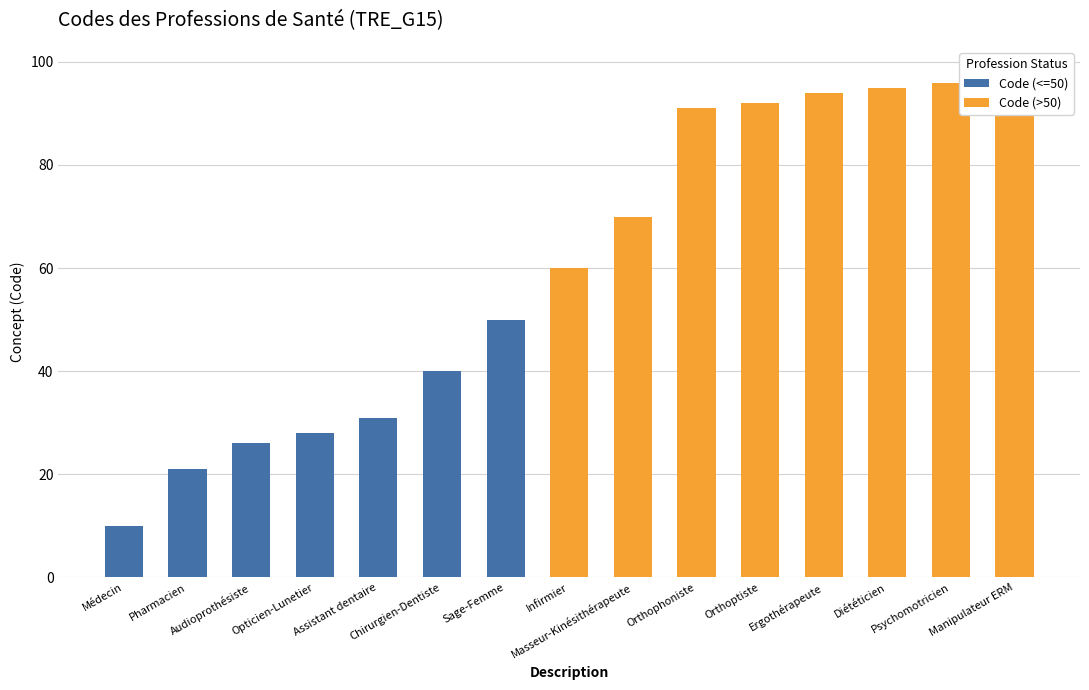

What is the sum of the Code (<=50) values at Pharmacien and Masseur-Kinésithérapeute?

21